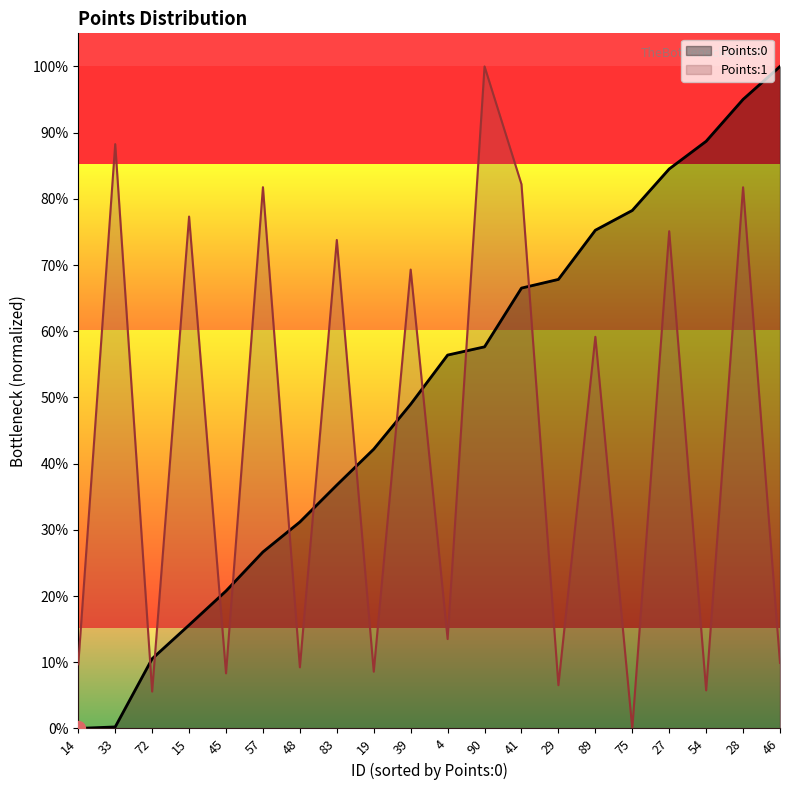

Reading left to right, transcribe all the data shown in this chart.

Points:0: 14=0.0	33=0.0	72=0.1	15=0.2	45=0.2	57=0.3	48=0.3	83=0.4	19=0.4	39=0.5	4=0.6	90=0.6	41=0.7	29=0.7	89=0.8	75=0.8	27=0.8	54=0.9	28=1.0	46=1.0
Points:1: 14=0.1	33=0.9	72=0.1	15=0.8	45=0.1	57=0.8	48=0.1	83=0.7	19=0.1	39=0.7	4=0.1	90=1.0	41=0.8	29=0.1	89=0.6	75=0.0	27=0.8	54=0.1	28=0.8	46=0.1